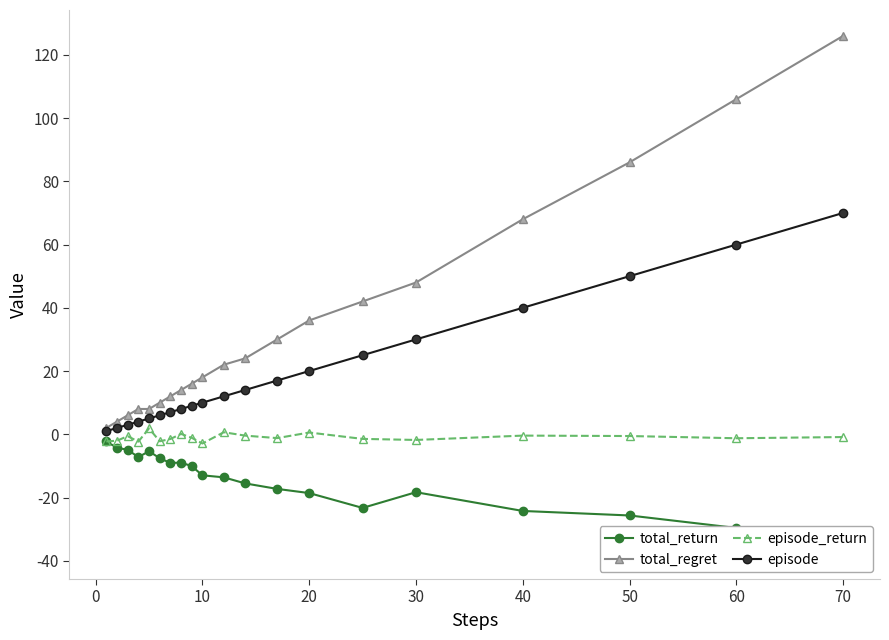

True or false: episode_return and total_regret cross at least once.

False